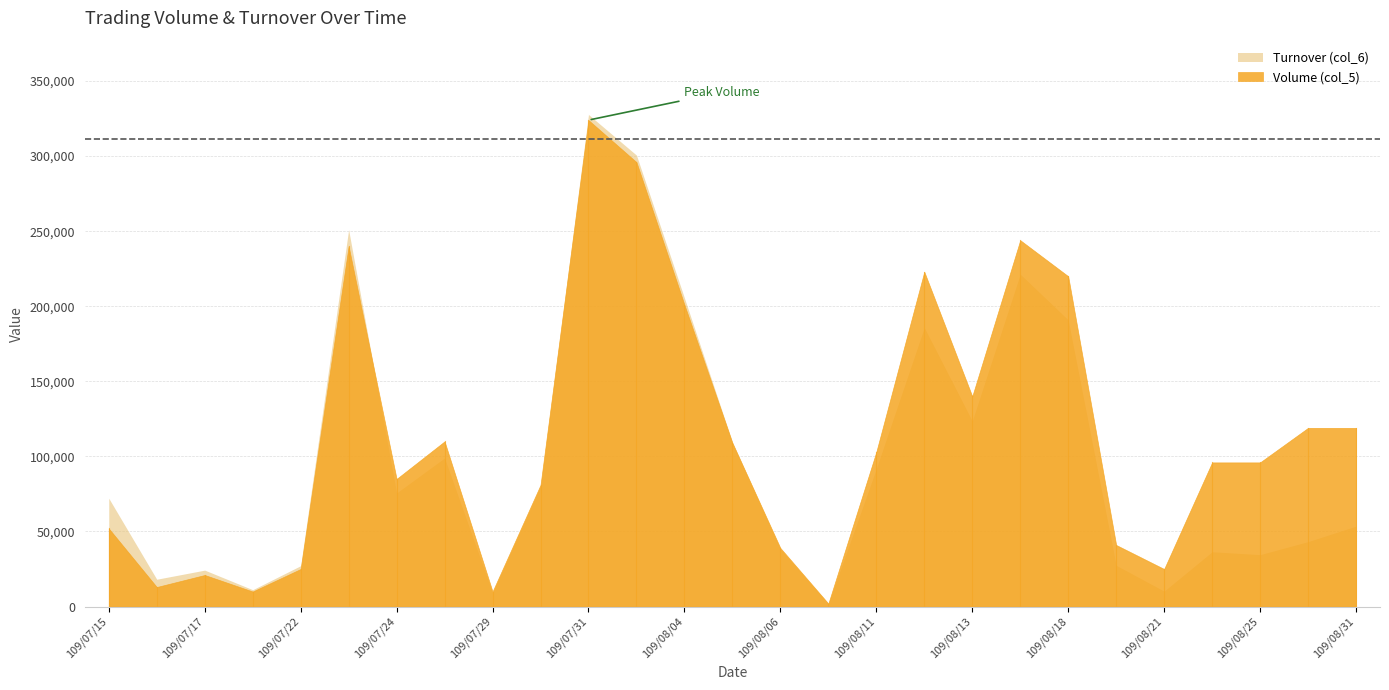

How many interior local peaks does the Turnover (col_6) series have?

7